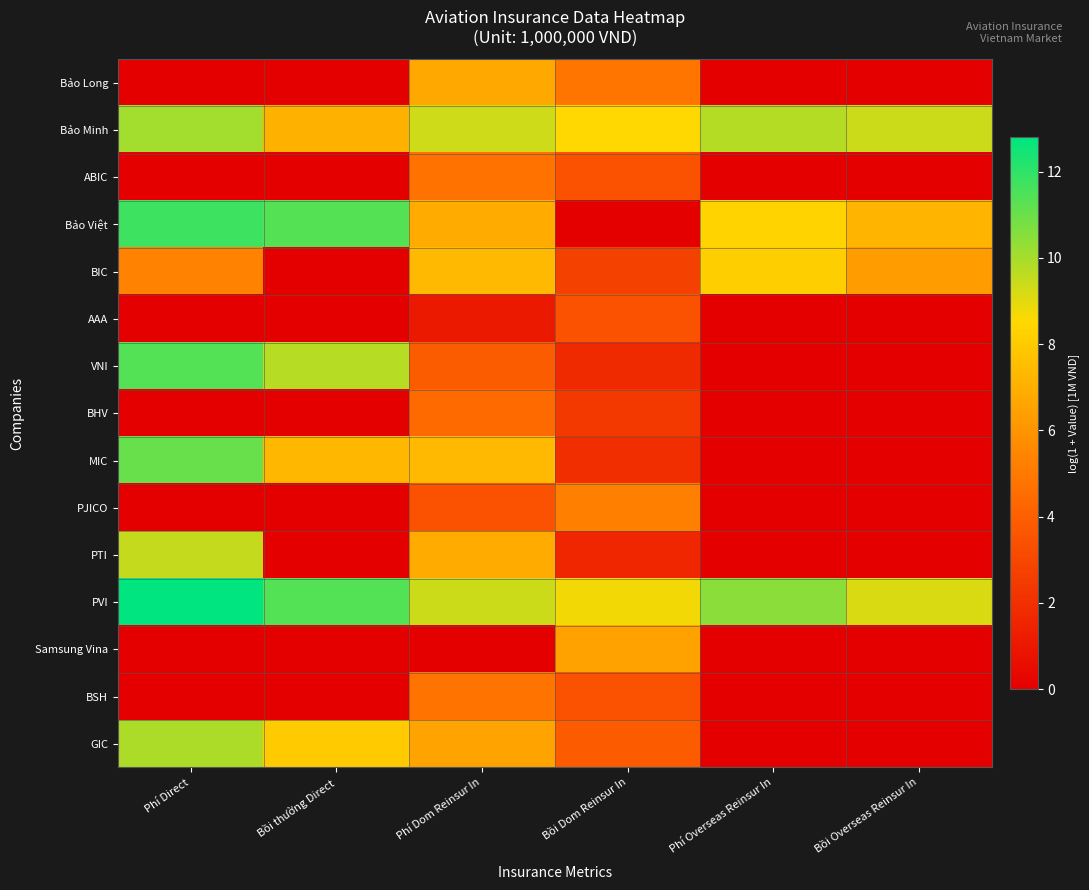

At Bồi Overseas Reinsur In, list the series in order from largest to smallest.

Bảo Minh, PVI, Bảo Việt, BIC, Bảo Long, ABIC, AAA, VNI, BHV, MIC, PJICO, PTI, Samsung Vina, BSH, GIC